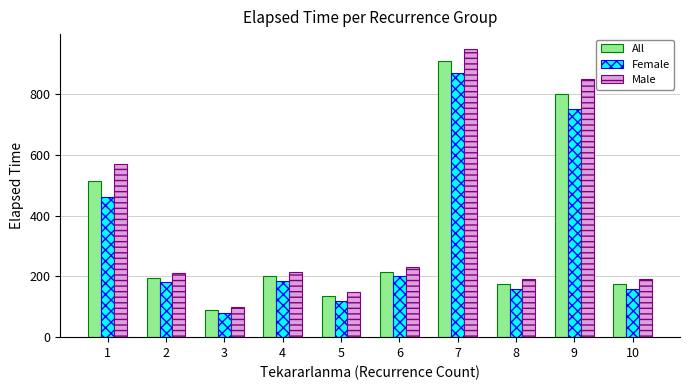

Where is Male nearest to the value 525?

1